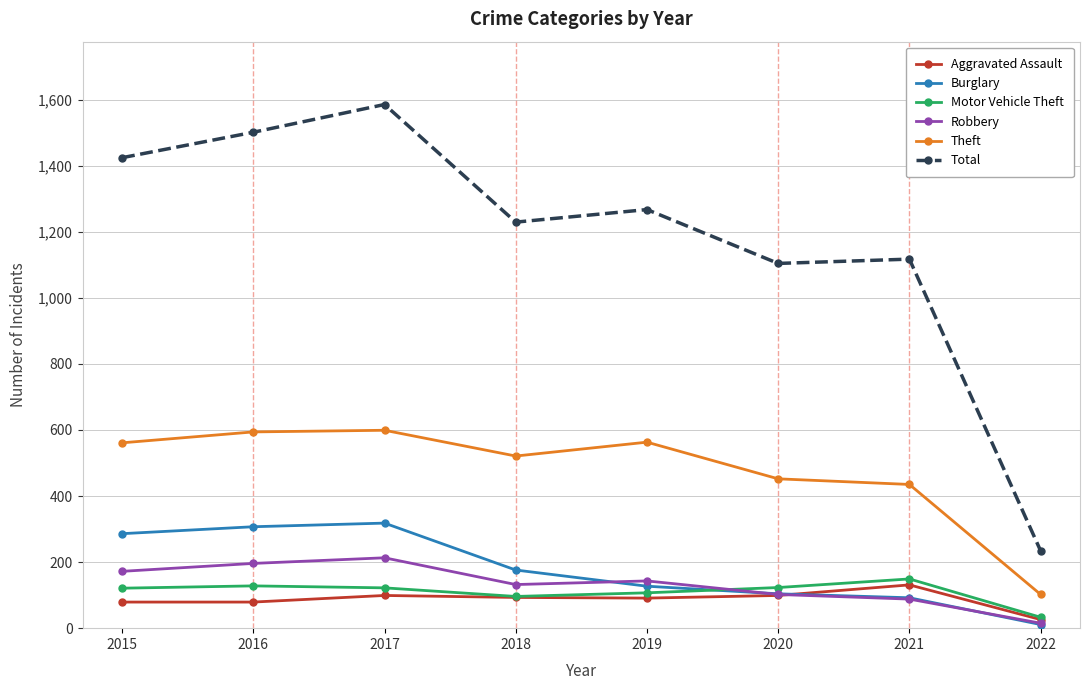

What is the difference between the maximum and minimum values in the Robbery series?

198